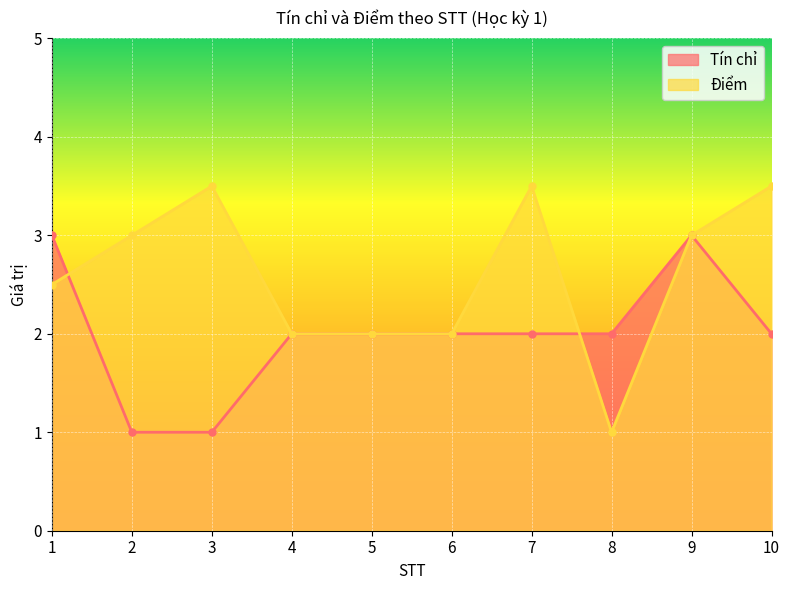

Which series changed the most between 1 and 8?

Điểm